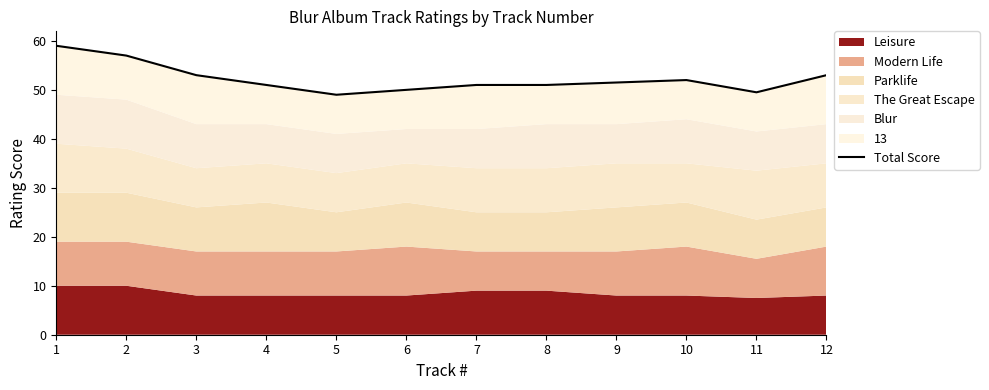

Reading right to left, extract all data points from this chart.

12=53.0	11=49.5	10=52.0	9=51.5	8=51.0	7=51.0	6=50.0	5=49.0	4=51.0	3=53.0	2=57.0	1=59.0